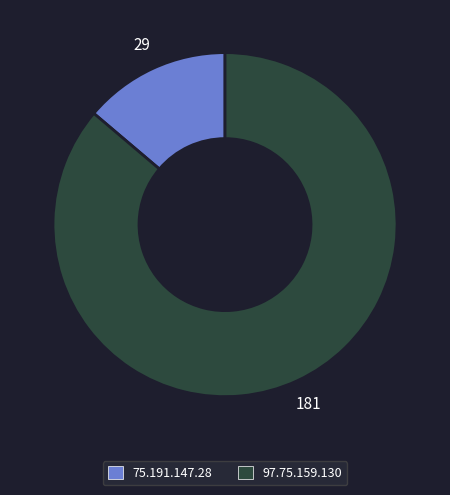

Which category has the biggest portion of the pie?

97.75.159.130